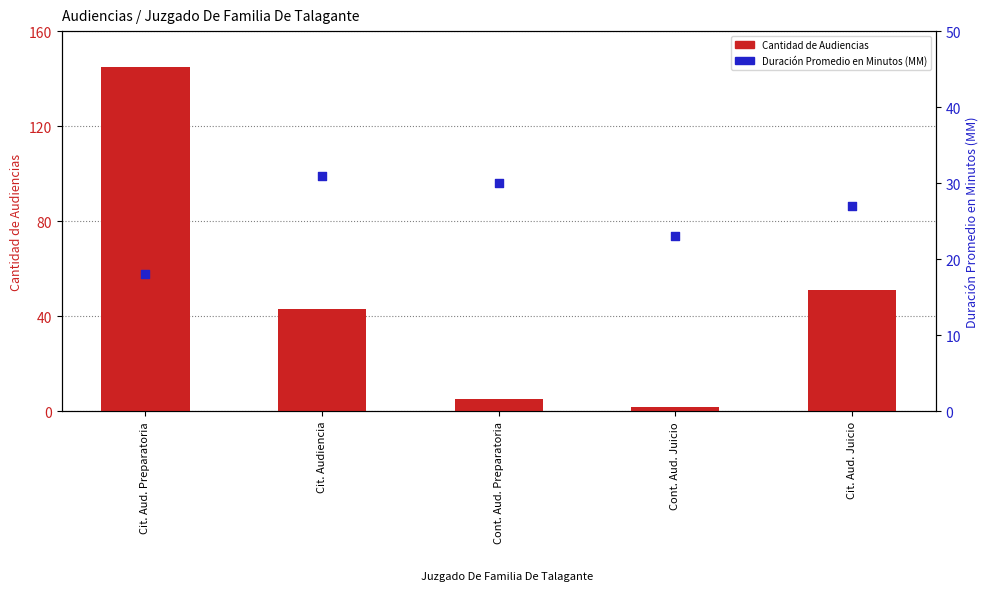

Which series contains the highest Y value?

Cantidad de Audiencias